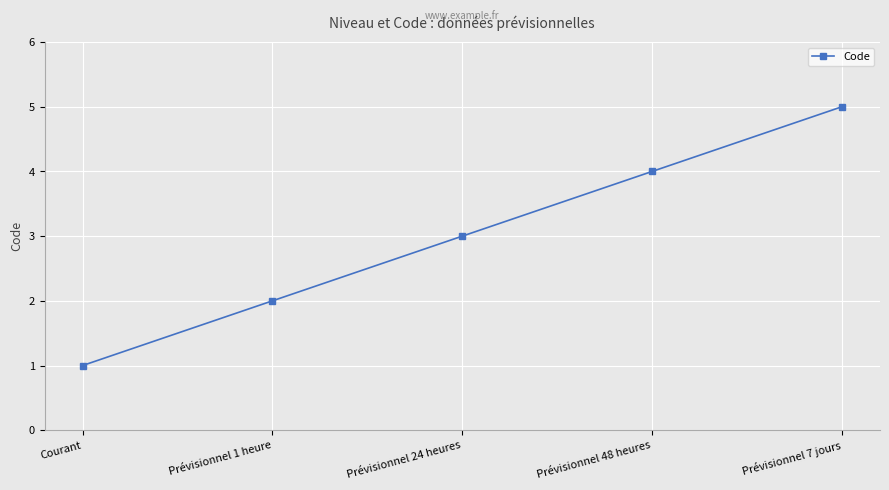

Does the chart display data point markers on the line(s)?

Yes